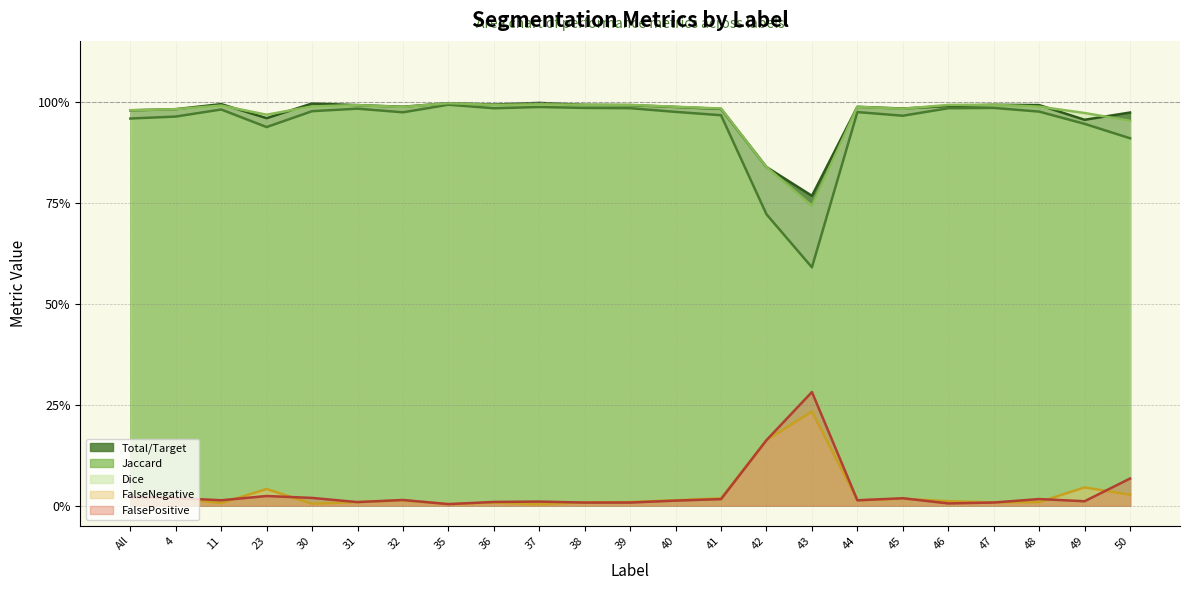

Which series has the widest spread of values?

Jaccard